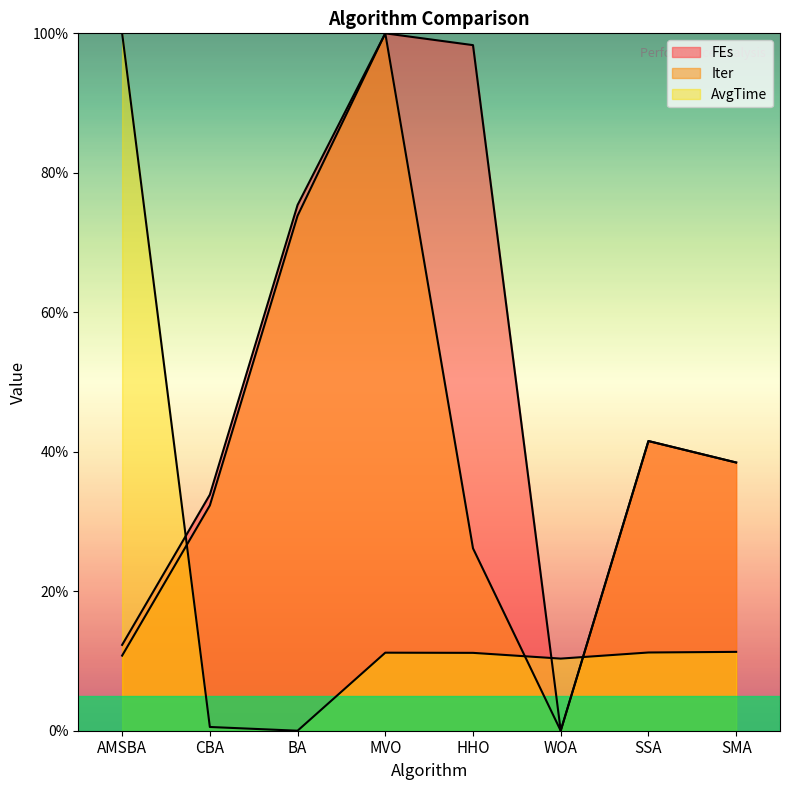

Is it true that Iter equals 73.8 at BA?

True